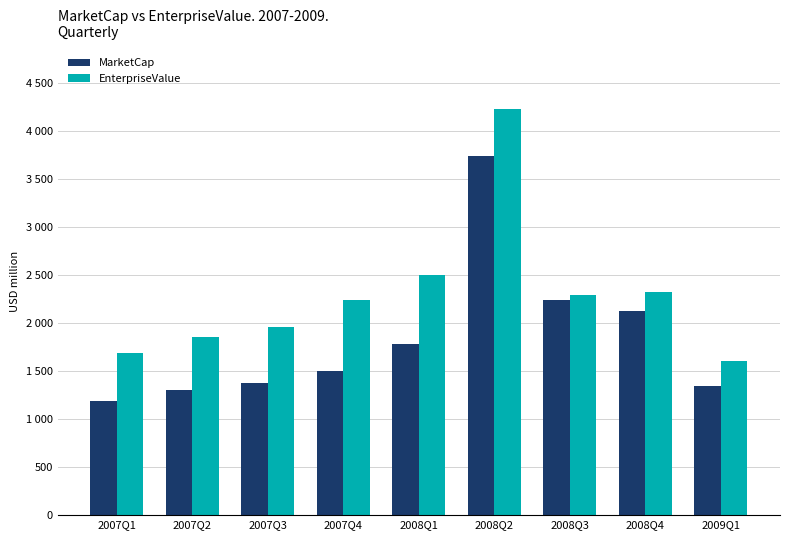

What are all the series names shown in the legend?

MarketCap, EnterpriseValue